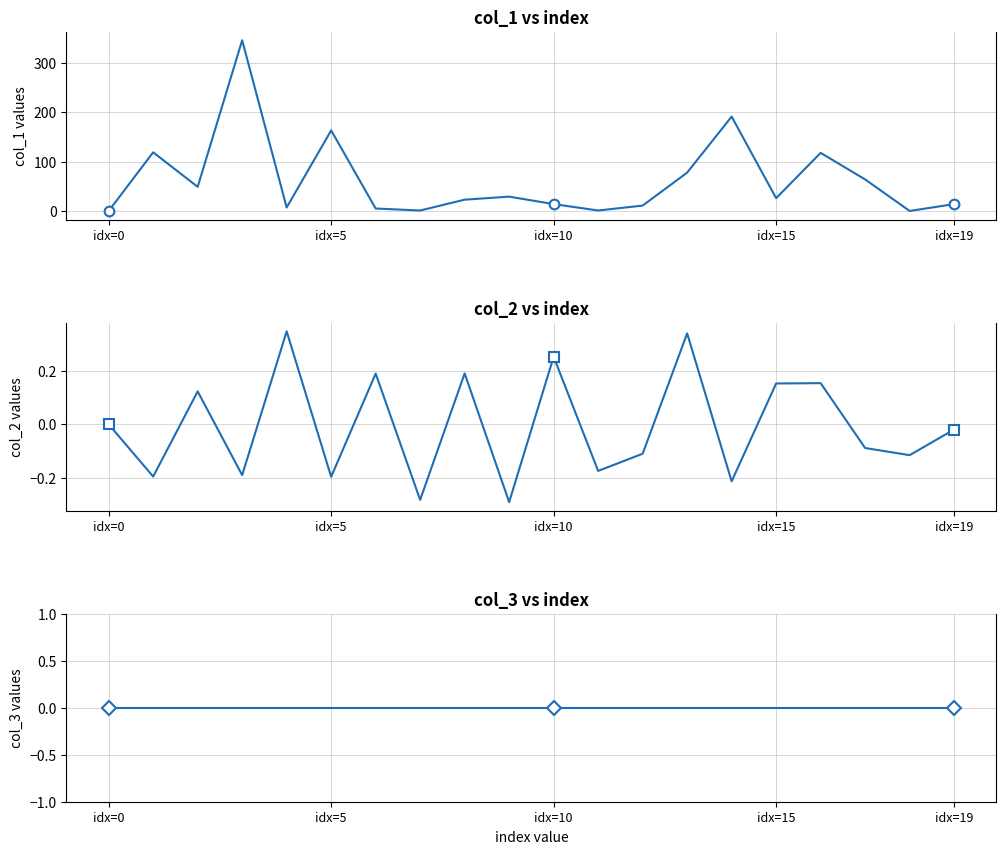

True or false: col_2 and col_1 intersect in this chart.

False